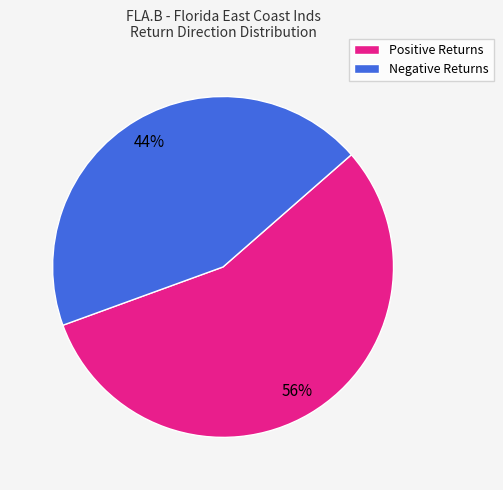

Count the number of slices in the pie.

2